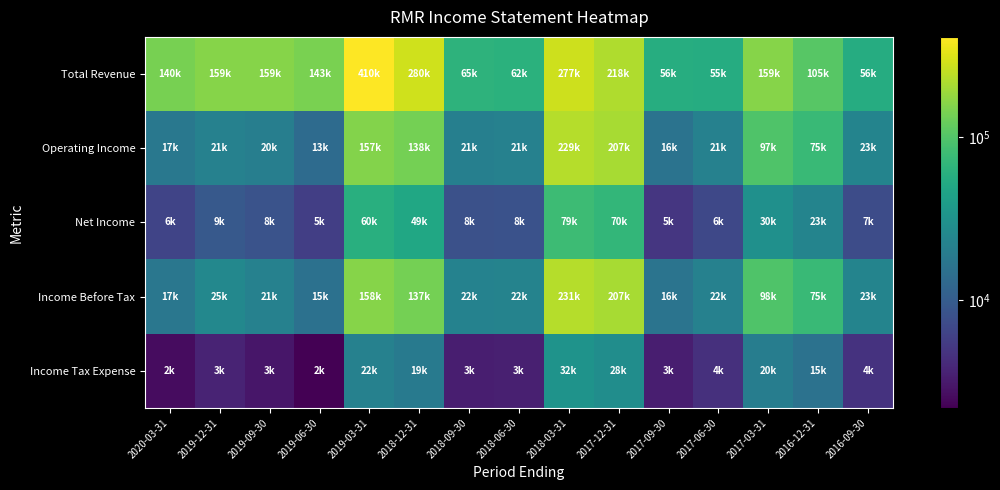

Which series has the largest total across all categories?

Total Revenue